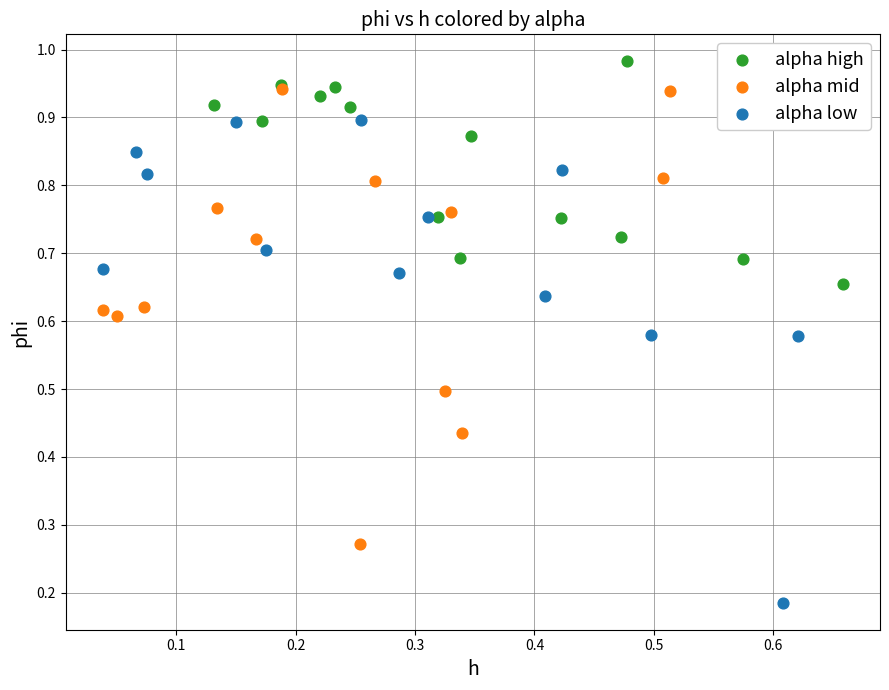

Which series reaches the maximum Y coordinate?

alpha high